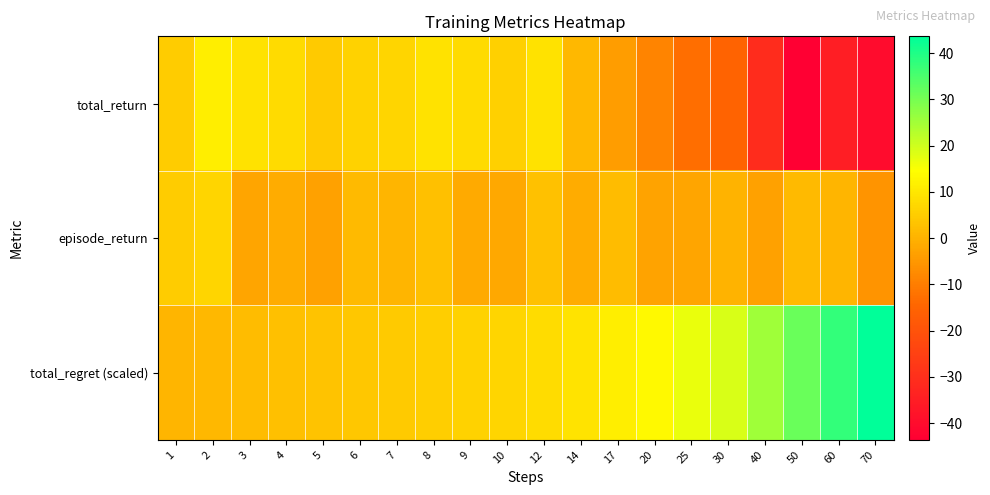

Which series changed the most between 8 and 40?

total_return